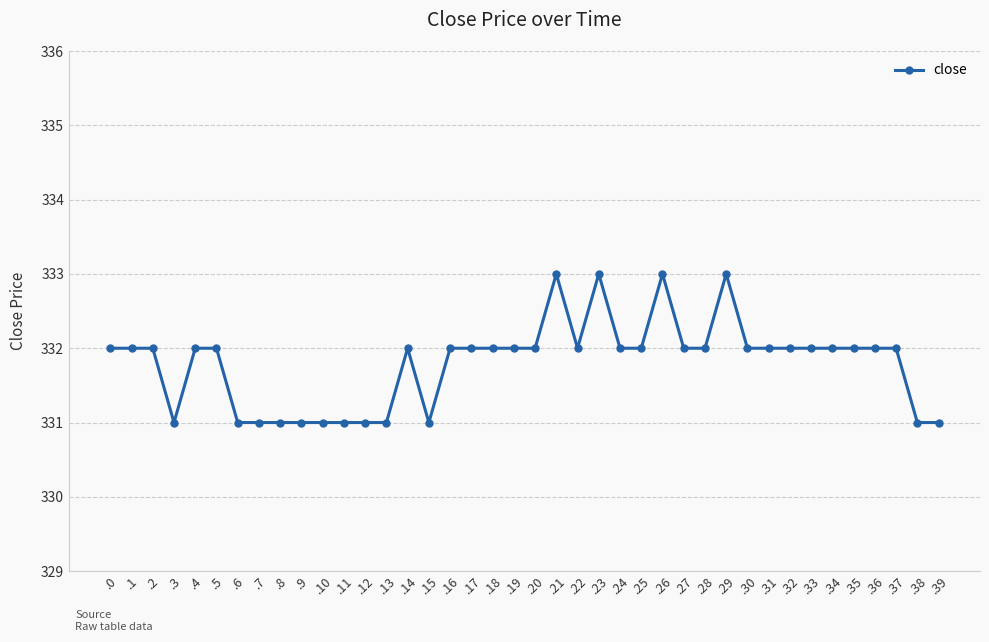

What is the greatest value displayed?

333